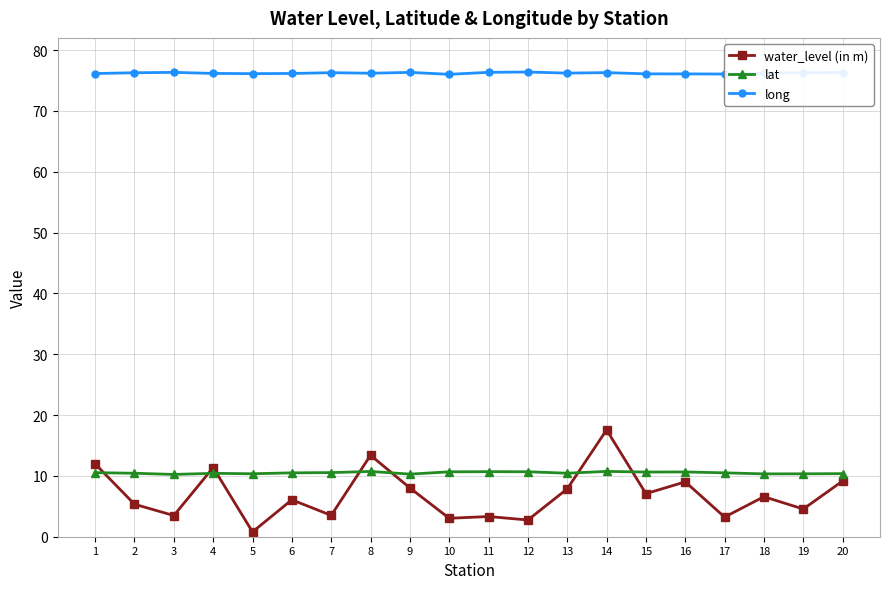

Is it true that water_level (in m) equals 12.4 at 13?

False